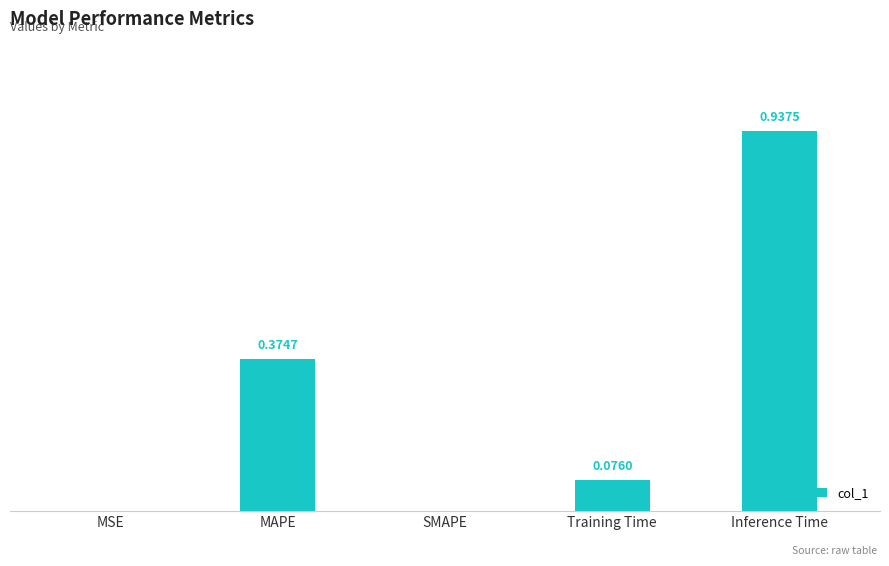

Which has a higher value, SMAPE or Training Time?

Training Time